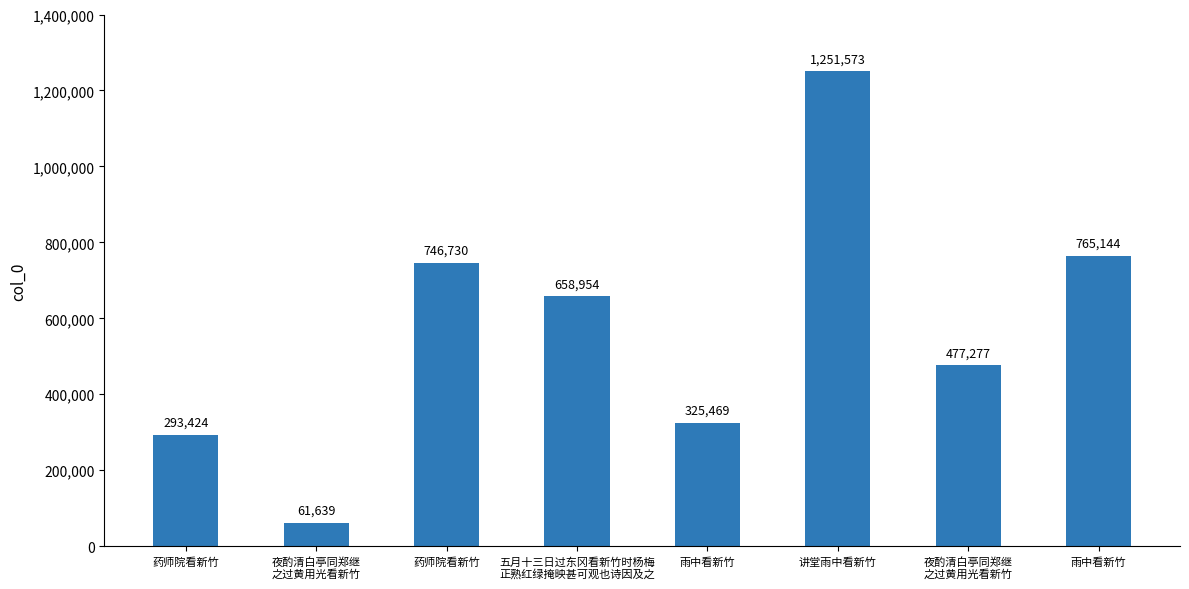

Count the number of data series in this chart.

1